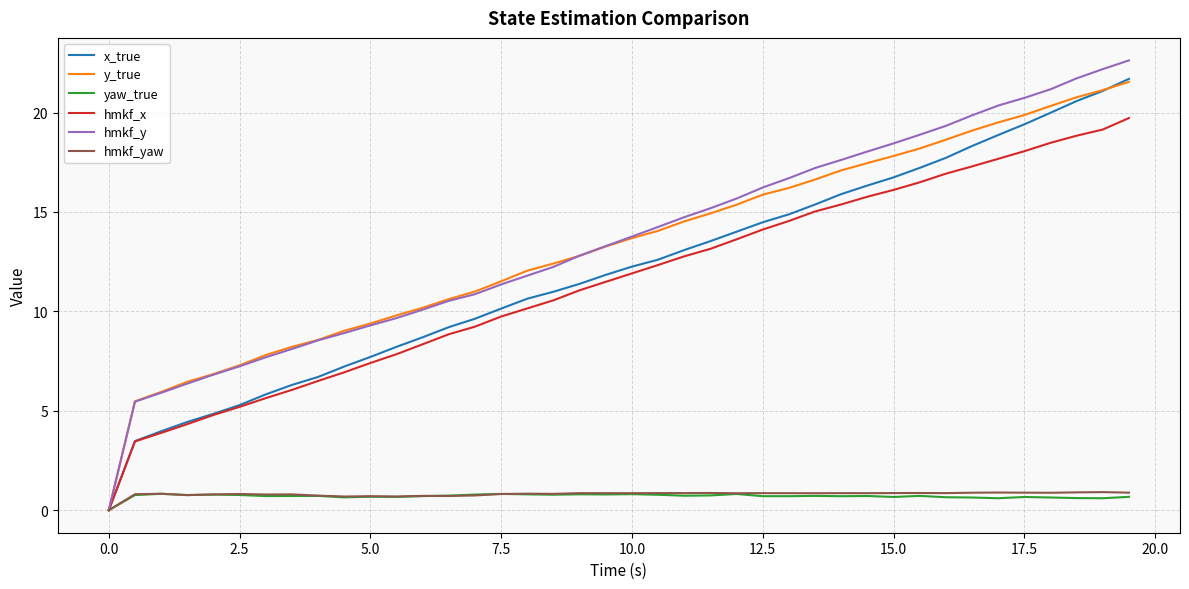

How many values in hmkf_yaw are above zero?

39